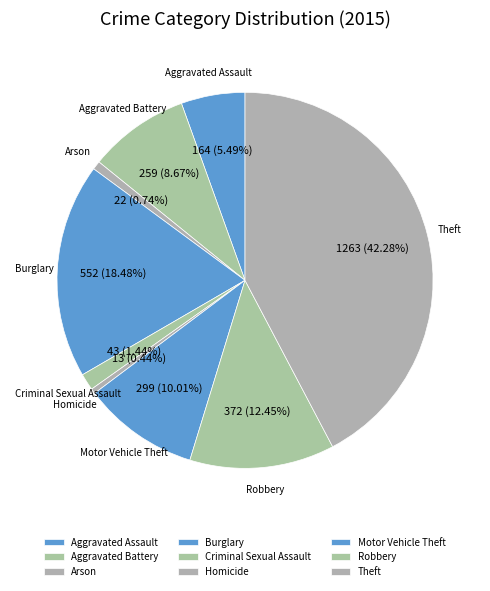

What is the largest slice in the pie chart?

Theft